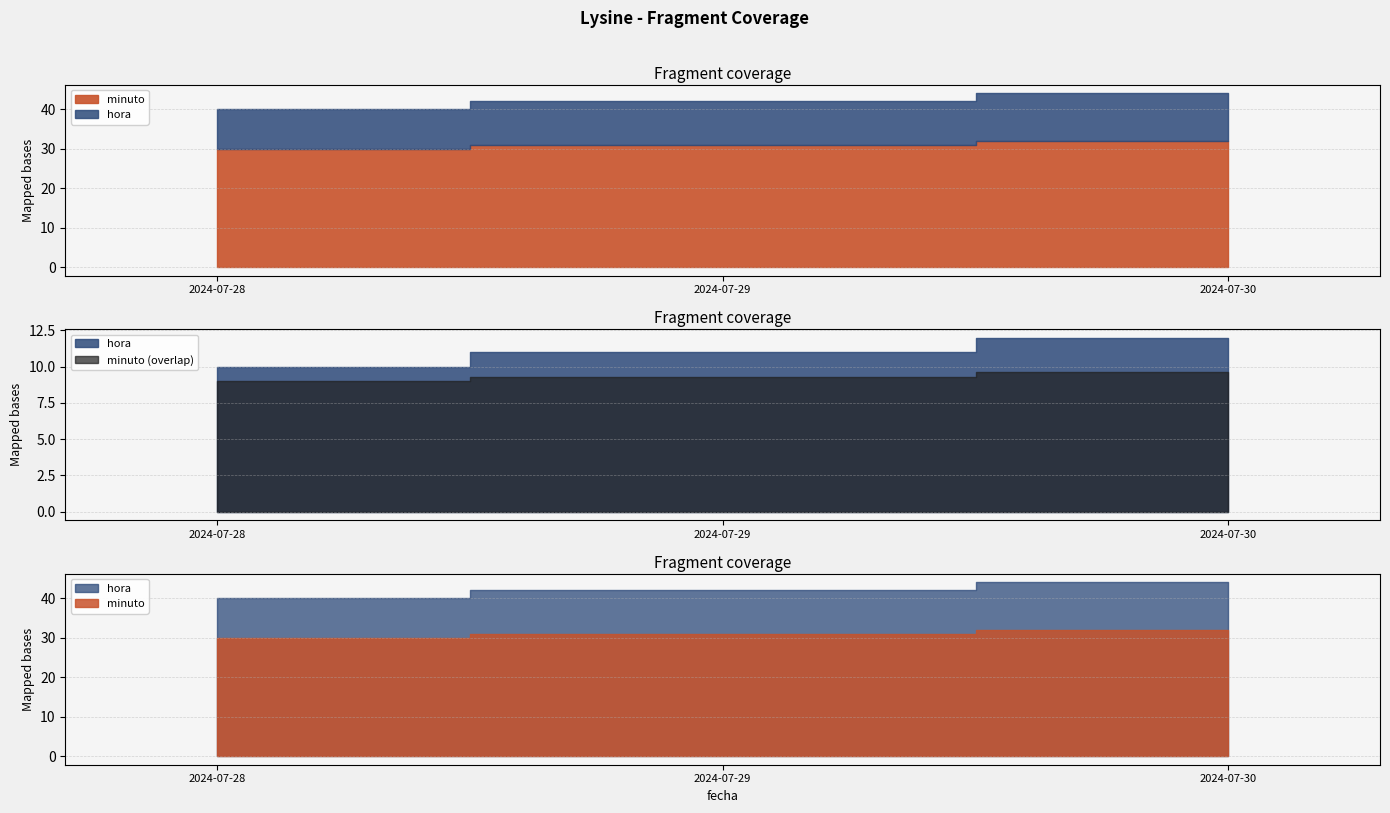

What is the difference between the hora values at 2024-07-30 and 2024-07-29?

1